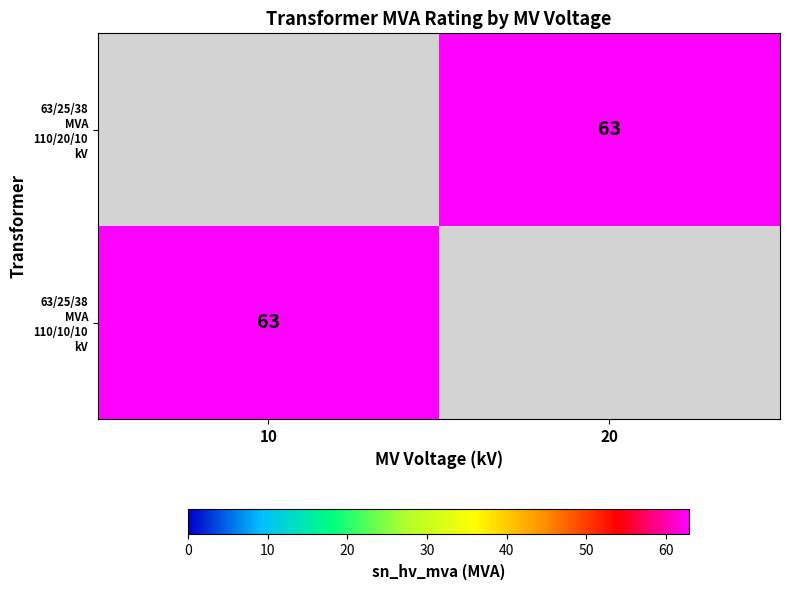

True or false: 63/25/38 MVA 110/20/10 kV has a value of 96 at 20.

False